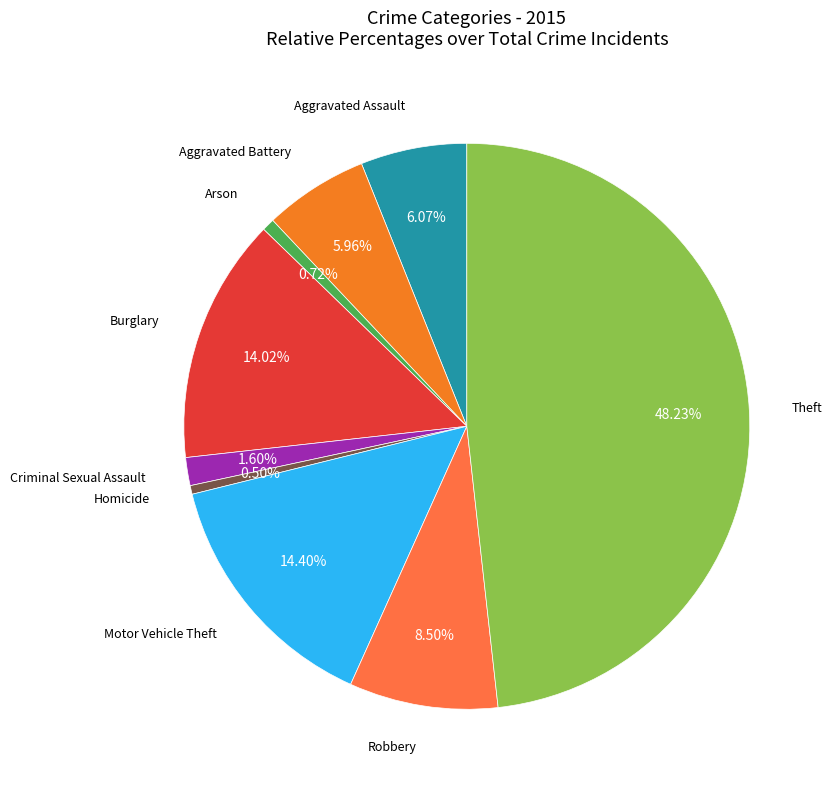

Count the number of slices in the pie.

9